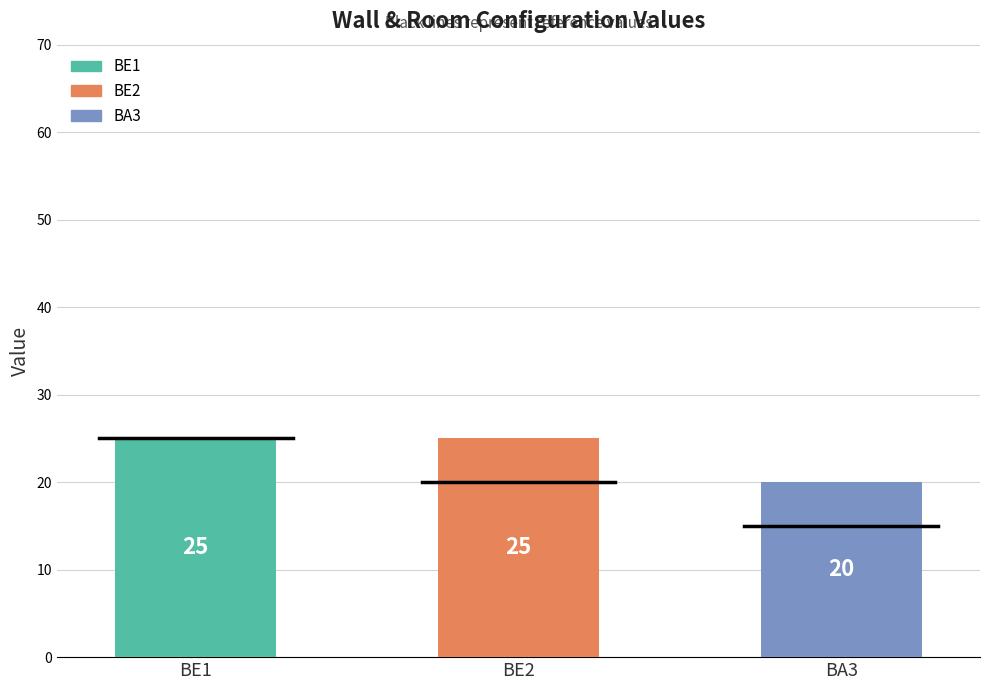

What is the average value?

23